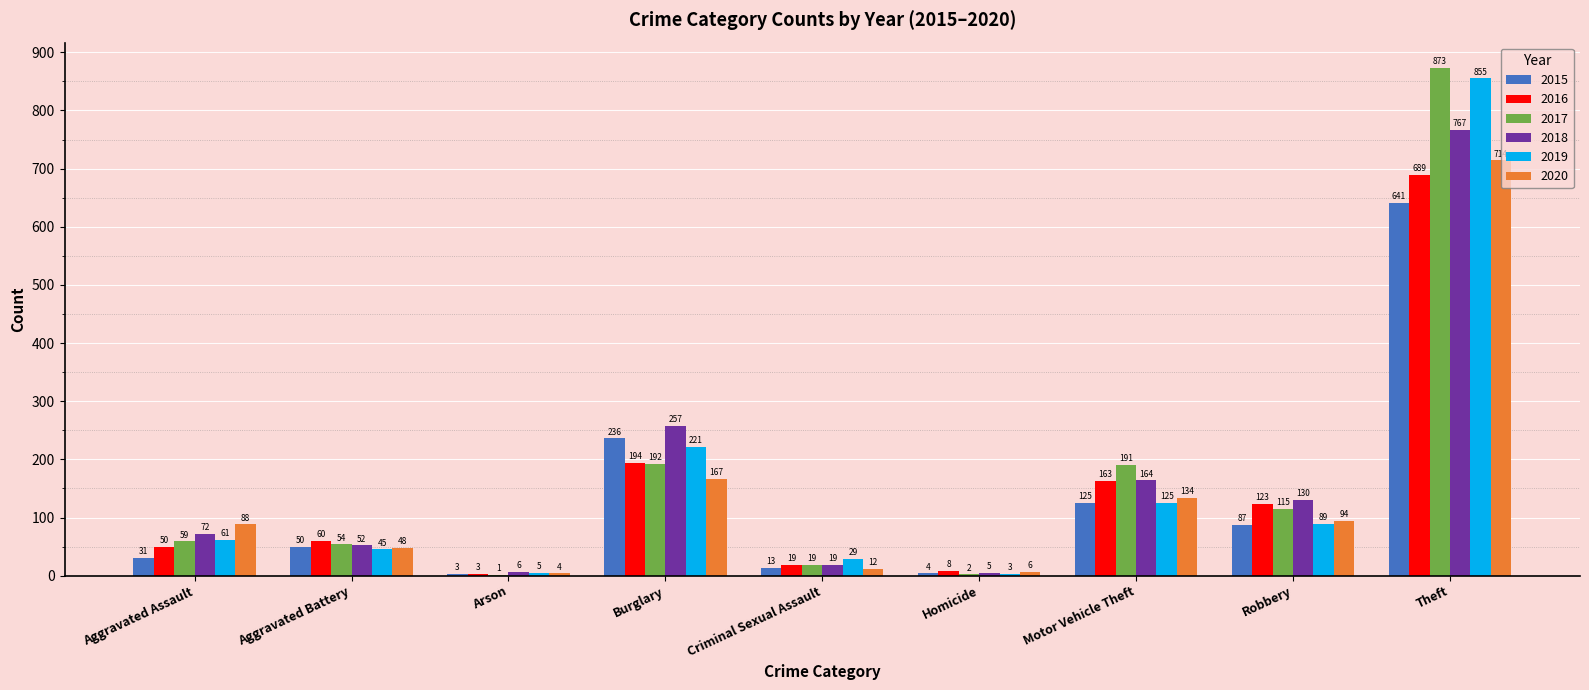

Which series changed the most between Aggravated Battery and Motor Vehicle Theft?

2017